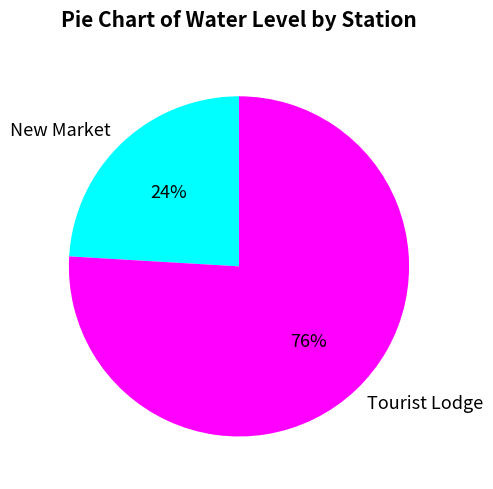

Is the sum of Tourist Lodge and New Market greater than half?

Yes